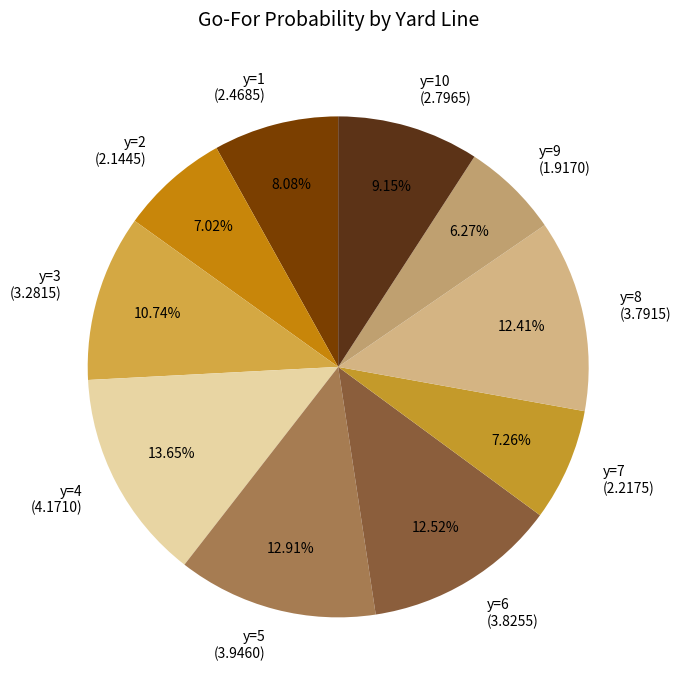

How many segments does this pie chart have?

10